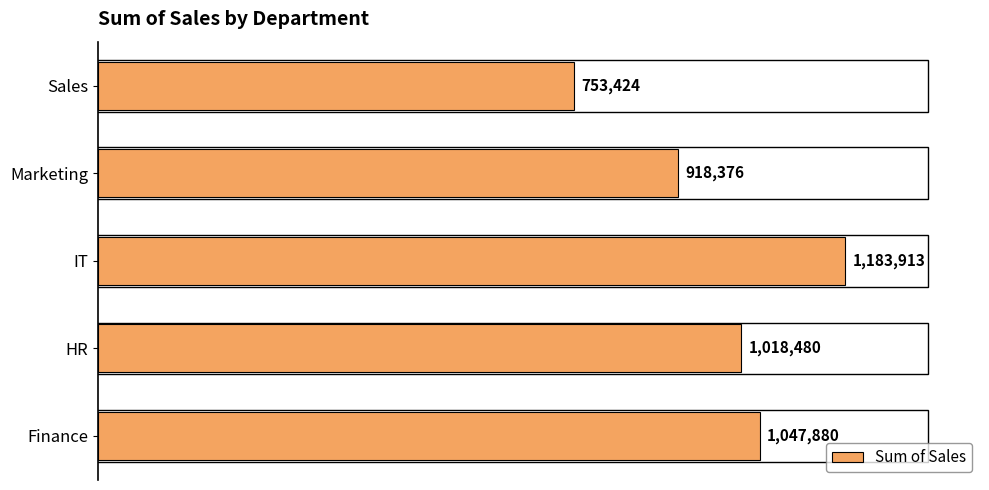

Rank the categories by value from highest to lowest.

IT, Finance, HR, Marketing, Sales